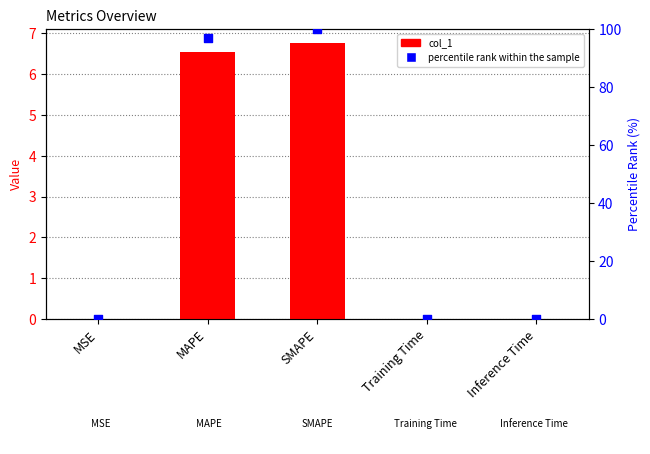

Which series reaches the minimum Y coordinate?

col_1